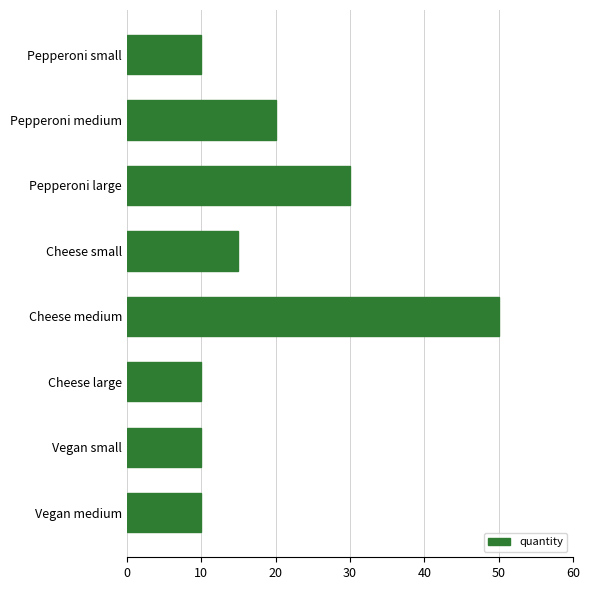

True or false: the data shows 6 at Pepperoni small.

False